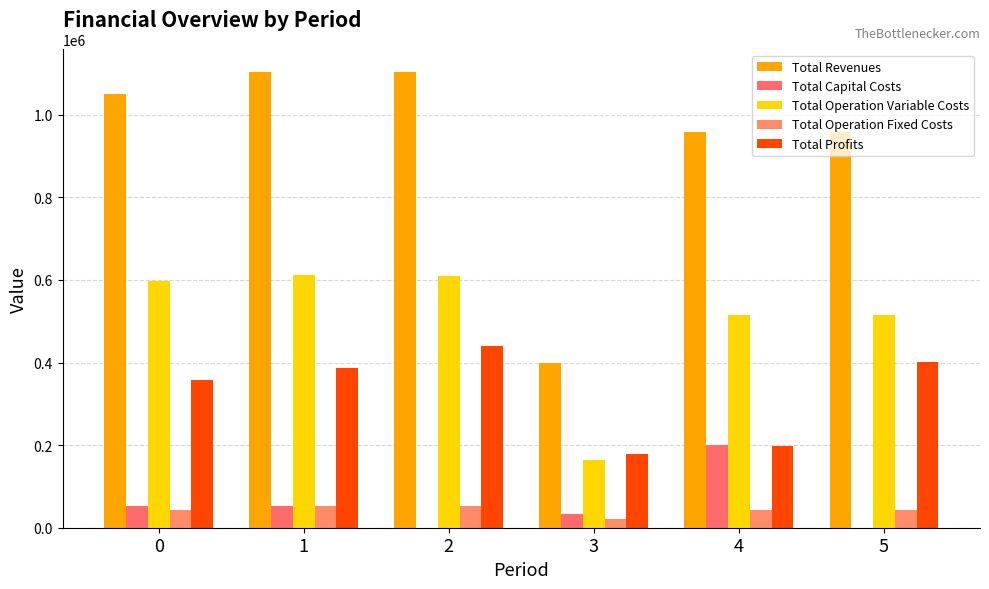

How many series are shown in this chart?

5